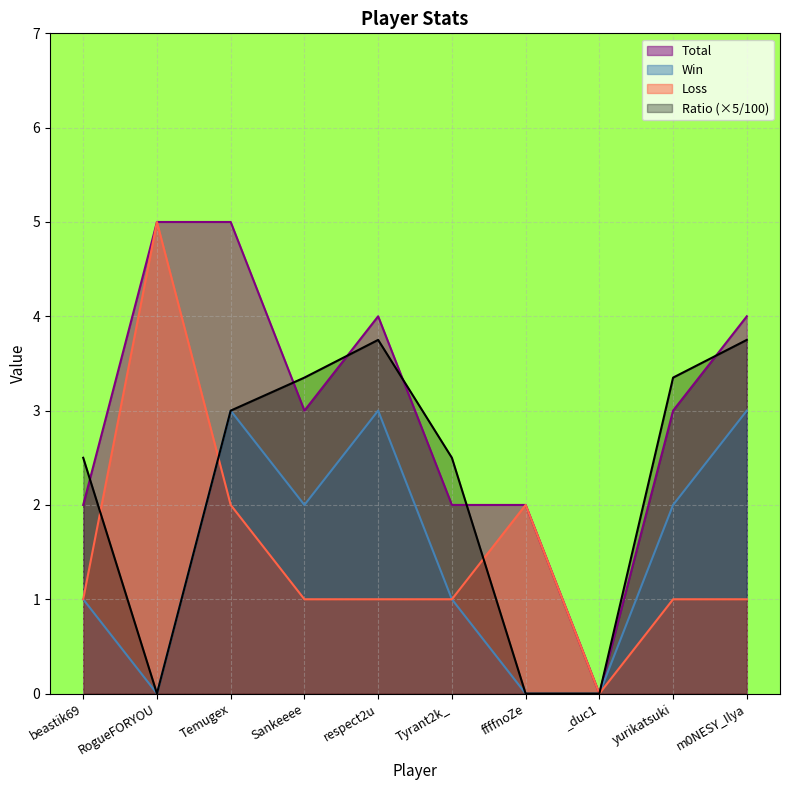

True or false: Ratio and Loss cross at least once.

True